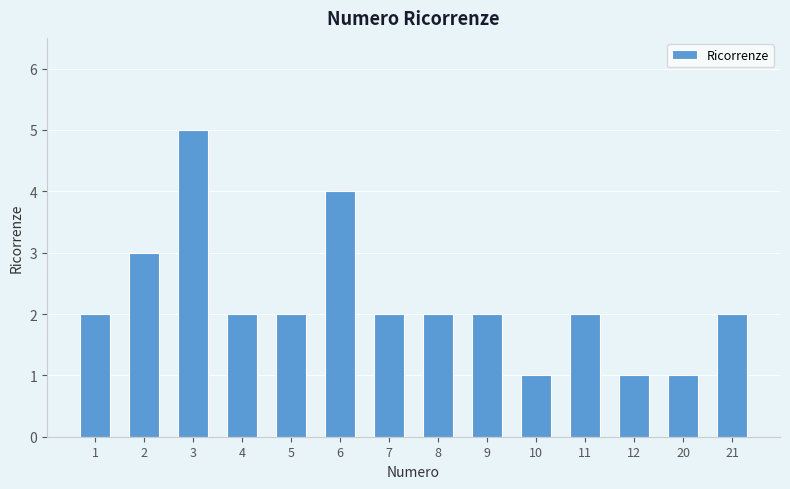

What is the ratio of the value at 10 to the value at 2?

0.3